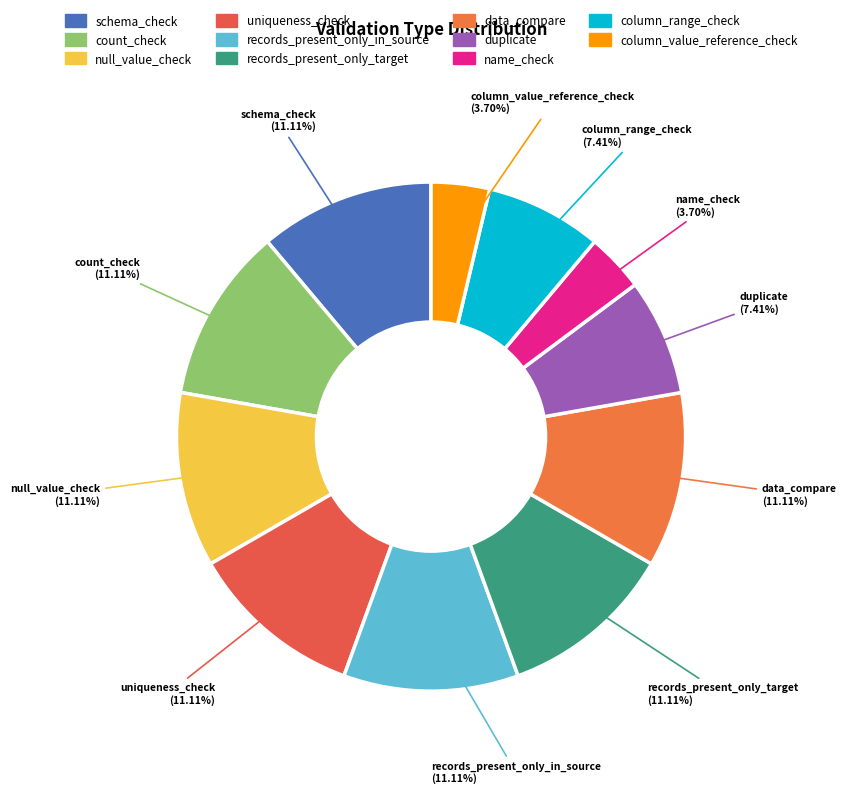

Between column_range_check and null_value_check, which is larger?

null_value_check